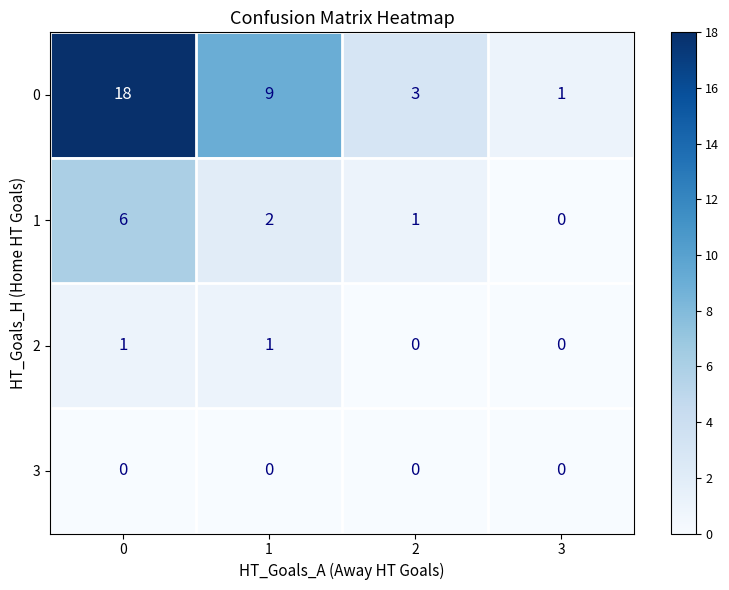

What is the difference between the highest and lowest values at 2?

3